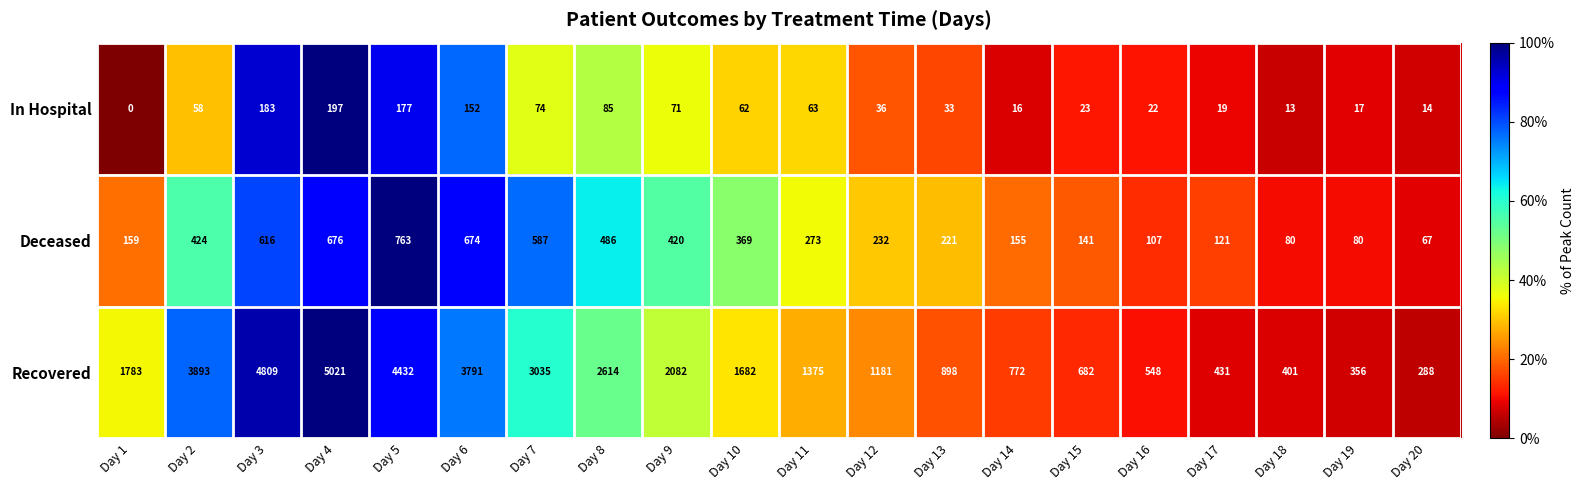

Which series has the widest spread of values?

Recovered